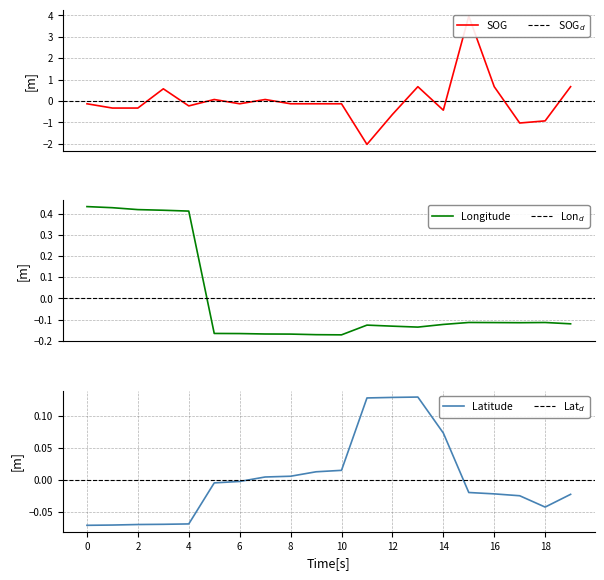

Is it true that Latitude equals 0.0 at 8?

True